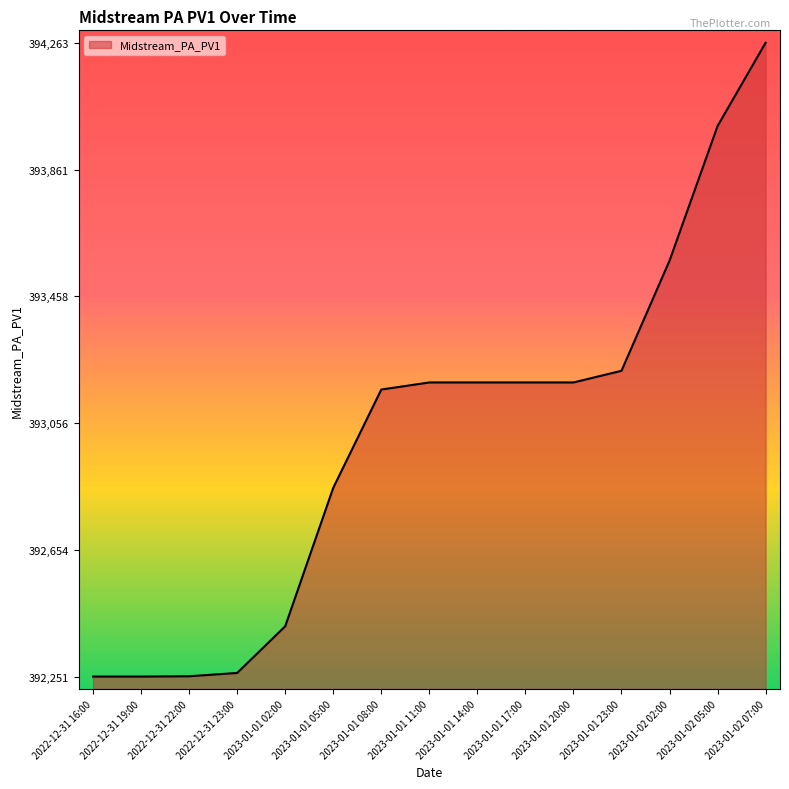

What position from the left is 2023-01-01 23:00?

12